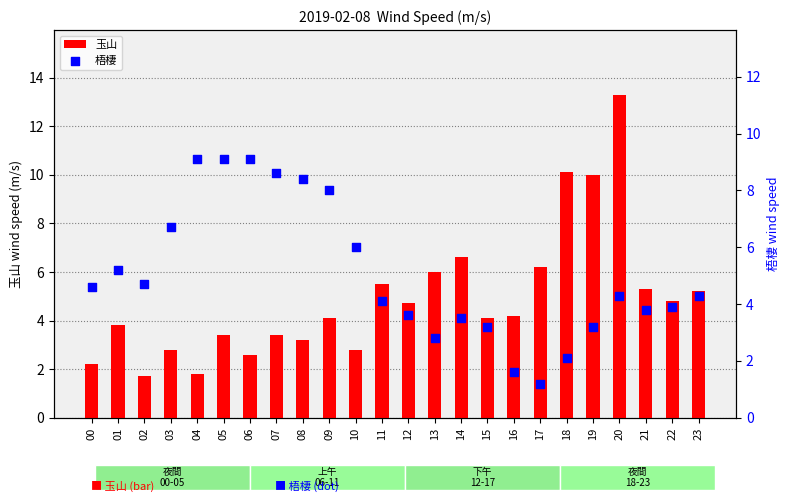

What are all the series names shown in the legend?

玉山, 梧棲